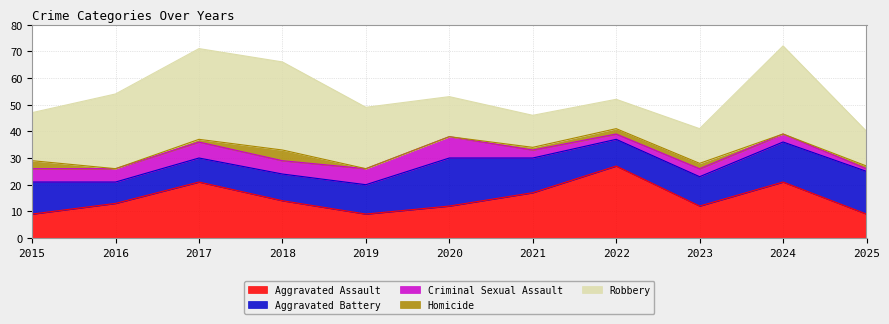

True or false: Criminal Sexual Assault and Homicide intersect in this chart.

False